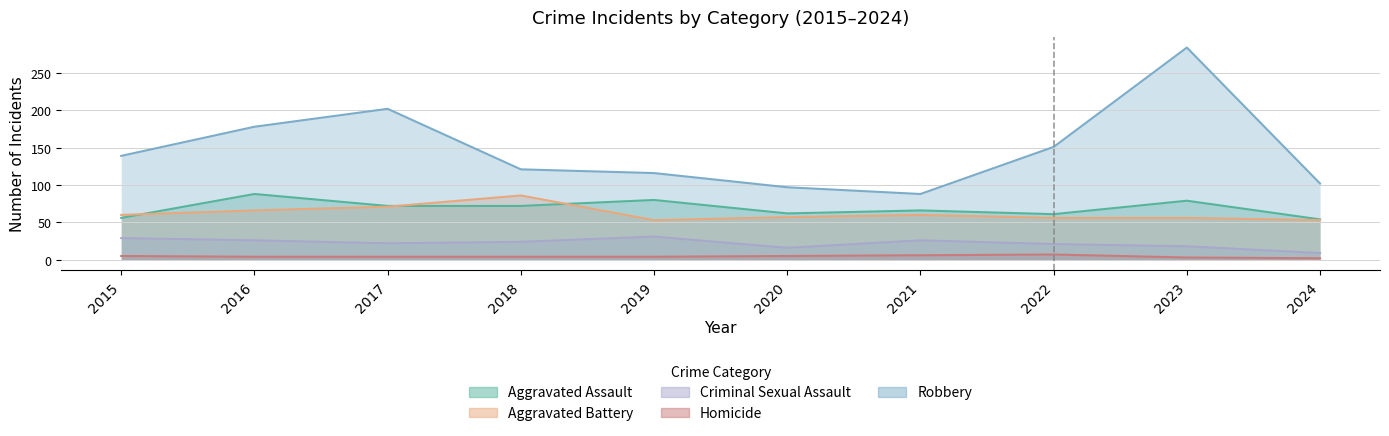

True or false: Aggravated Assault has more than 1 interior local peaks.

True